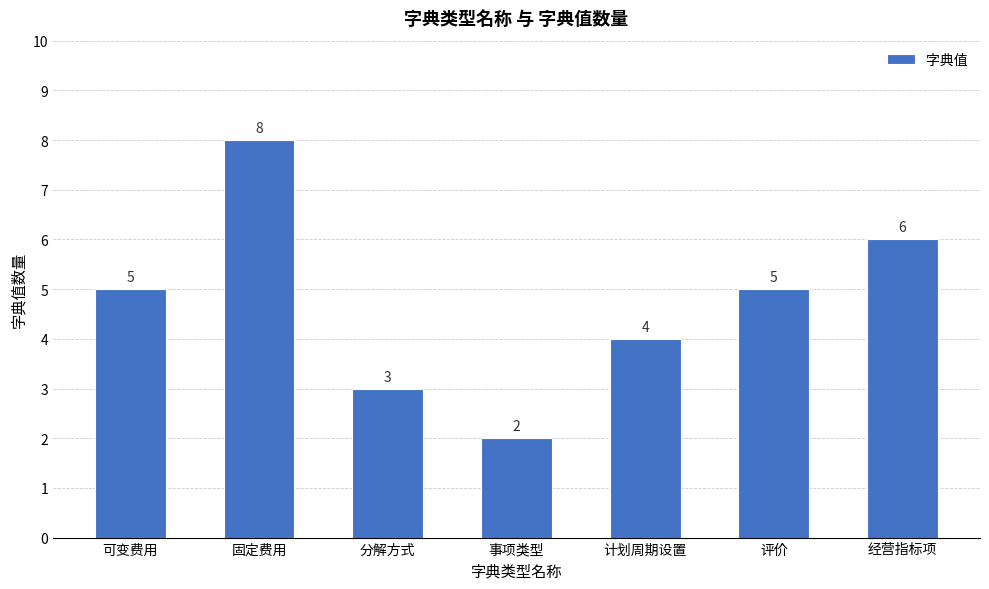

Does the chart contain any negative values?

No